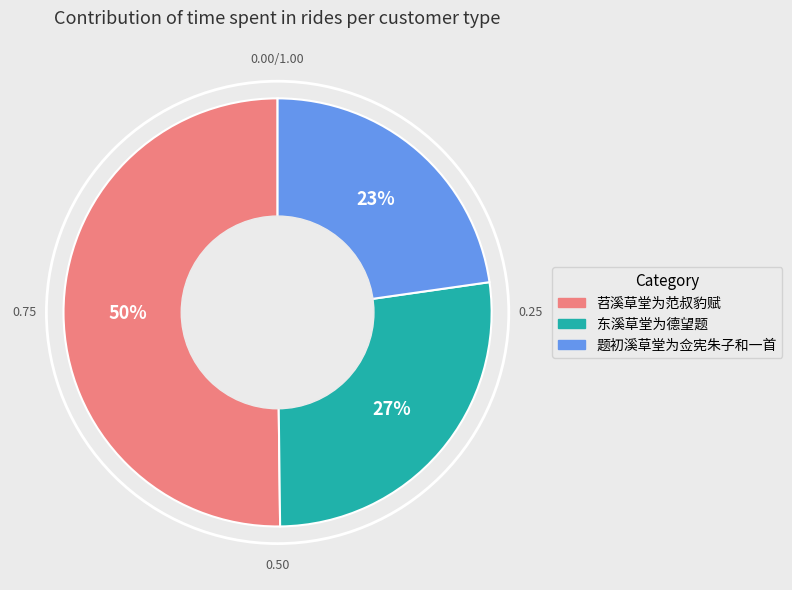

To the nearest percent, what is the average slice percentage?

33%